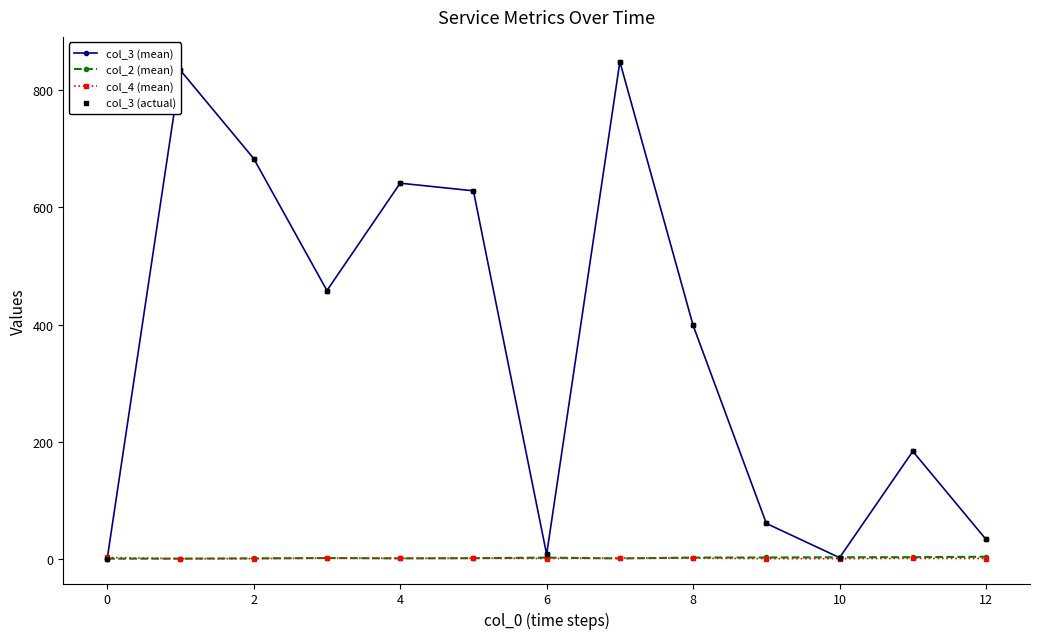

At how many categories does at least one series exceed 135?

8